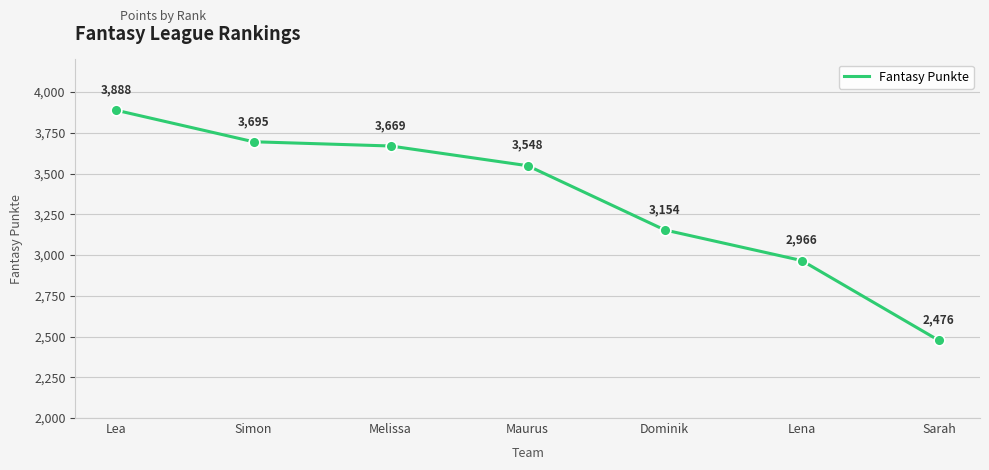

Between Maurus and Dominik, which is larger?

Maurus